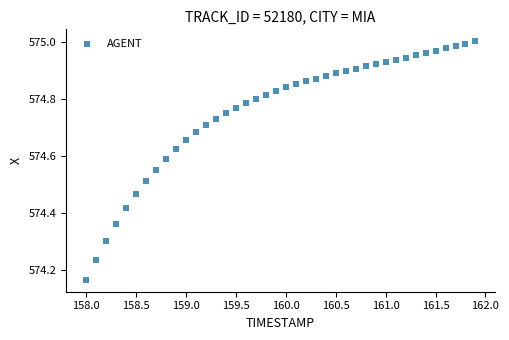

What is the range of Y values (max minus min)?

0.8